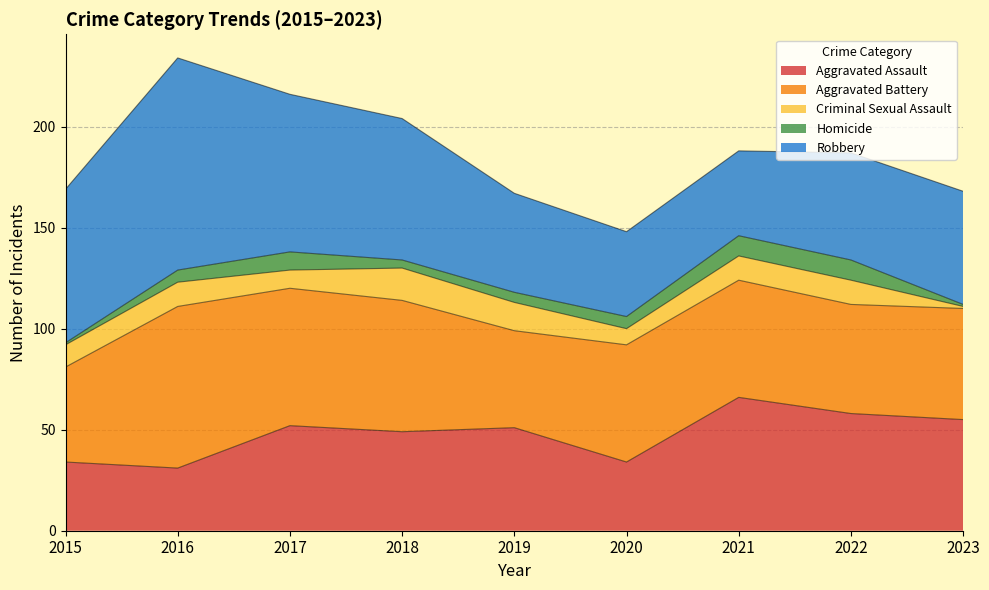

What is the smallest value displayed?

1